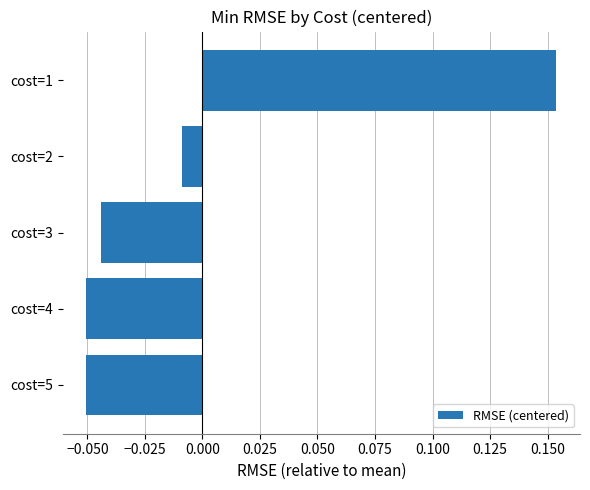

What is the change in value from cost=3 to cost=1?

+0.2